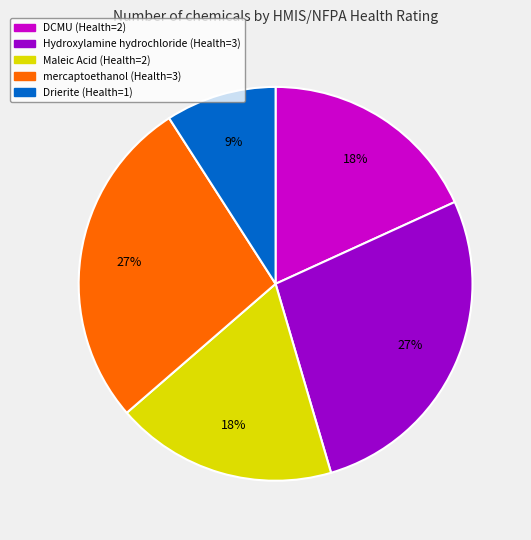

Is there a majority slice in this chart?

No